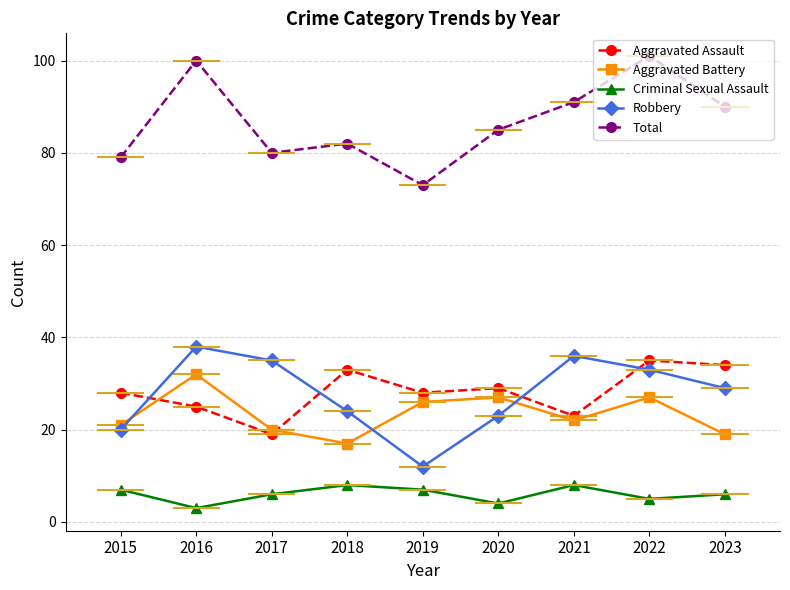

What is the value of the Criminal Sexual Assault point at the 1st from the left?

7